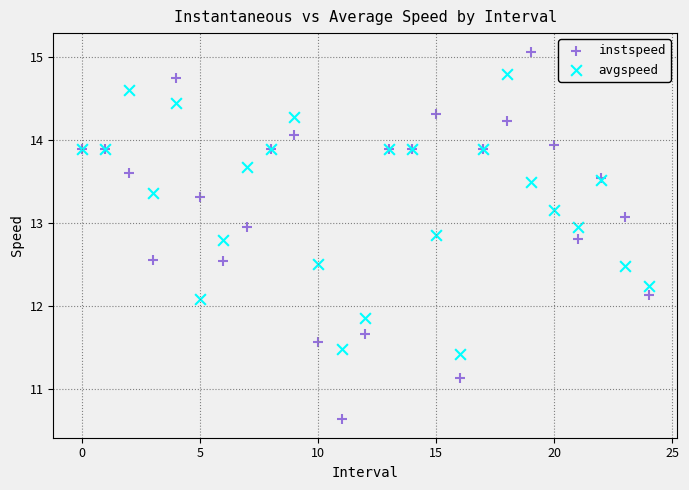

Which series has the widest spread of Y values?

instspeed